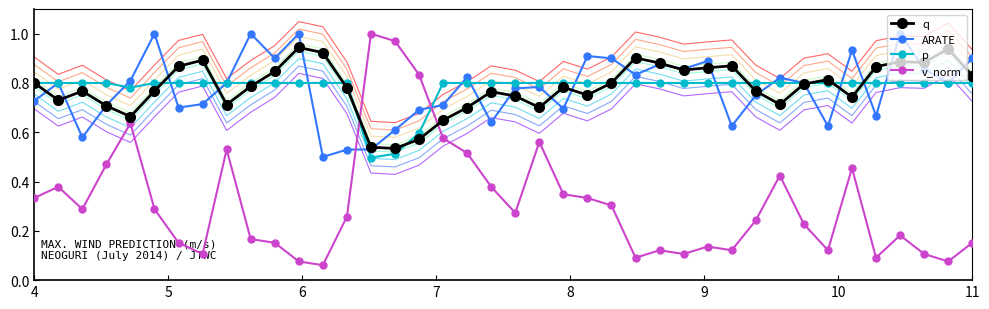

What are all the series names shown in the legend?

q, ARATE, p, v_norm